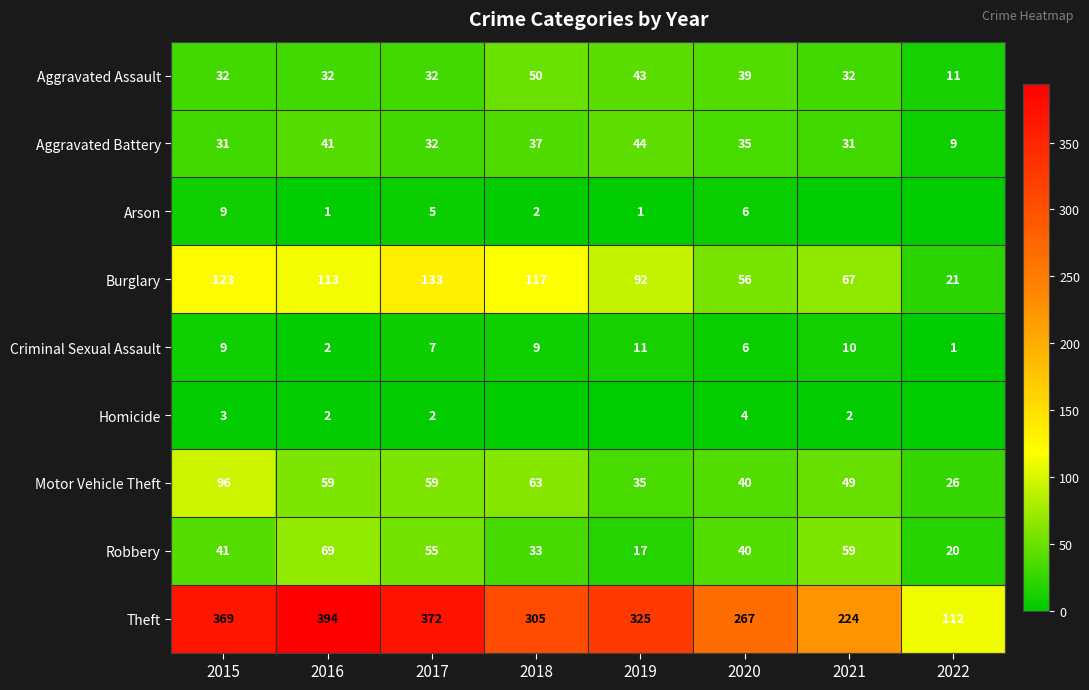

Between 2016 and 2017, which series saw the biggest shift?

Theft